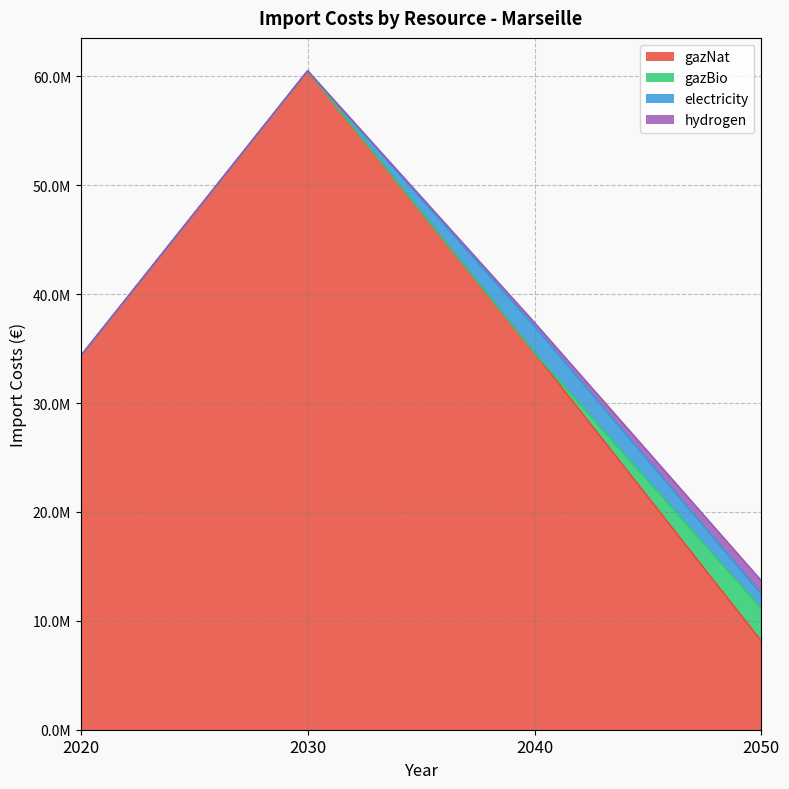

What value does the hydrogen series have at 2040?

348570.2